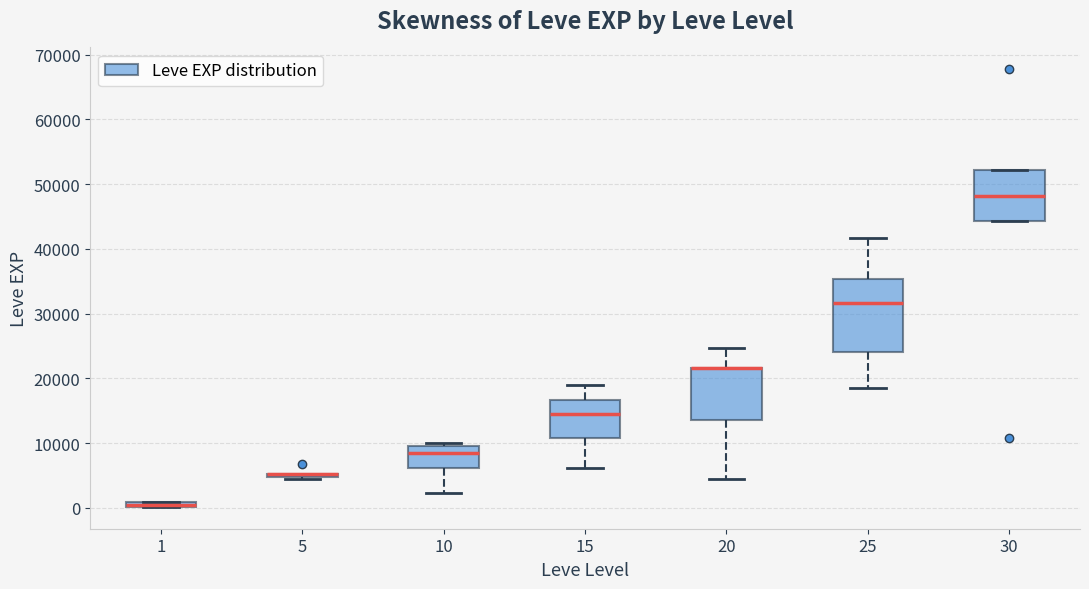

Where does the lower whisker of the box at x = 15 end on the y-axis? The values are not printed on the chart, so give them approximately, as read against the axis.

6000